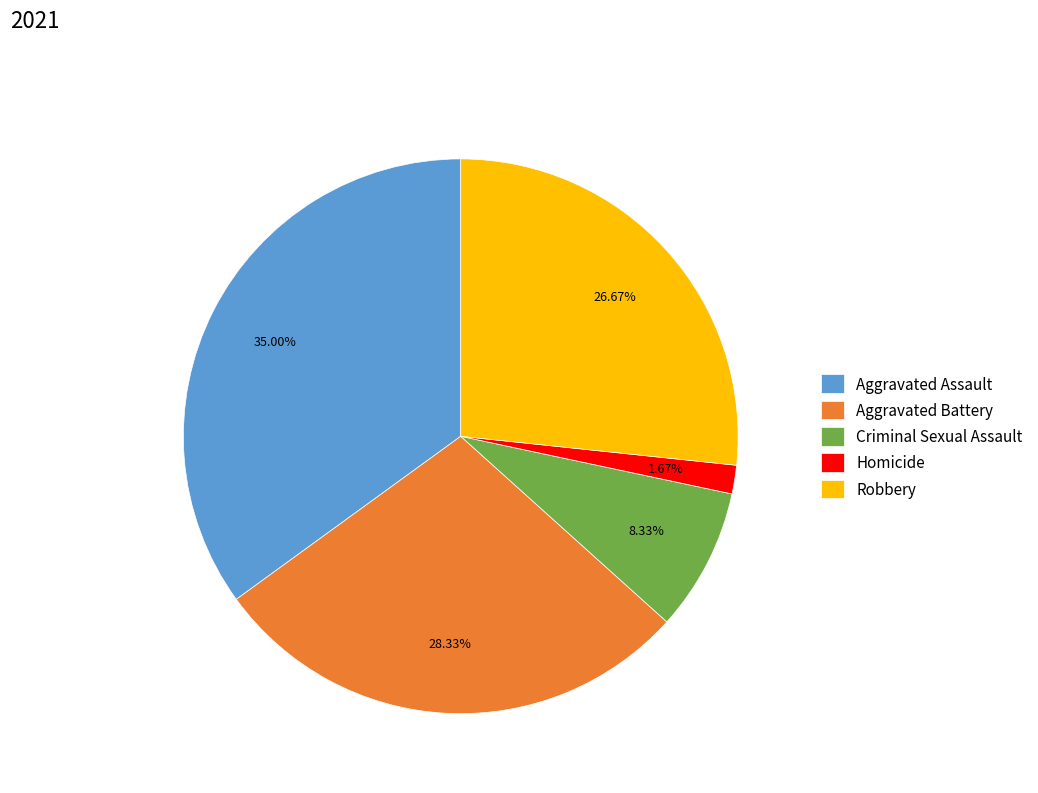

To the nearest percent, what is the average slice percentage?

20%